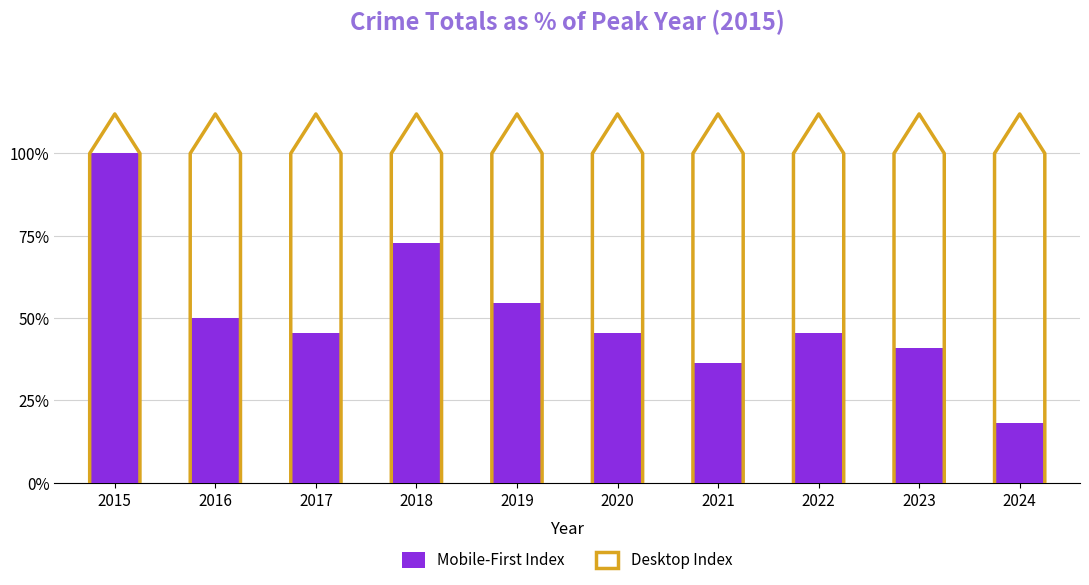

What is the ratio of the value at 2020 to the value at 2021?

1.2